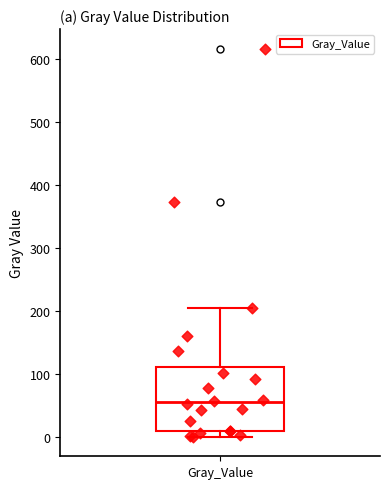

Read this box plot against the y-axis: the position of the median line, the range covered by the box, and the ends of both whiskers. The values are not printed on the chart, so give them approximately, as read against the axis.

median 50, box 10 to 110, whiskers 0 to 200